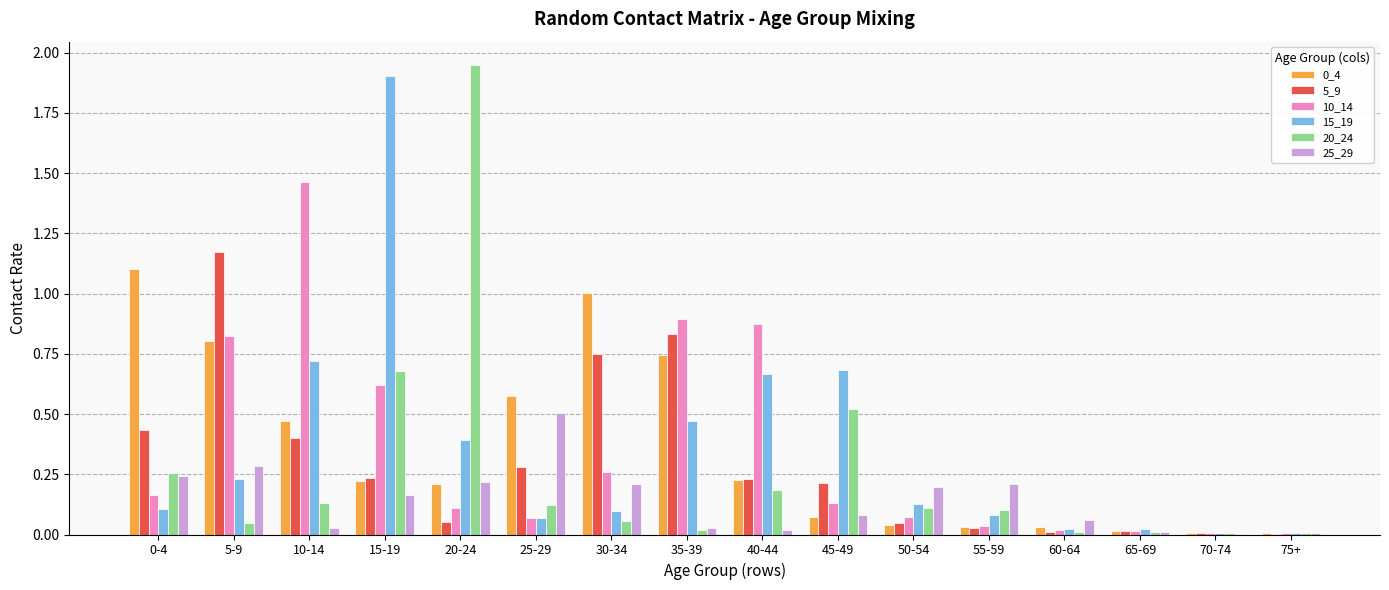

At which label does 10_14 reach its peak?

10-14